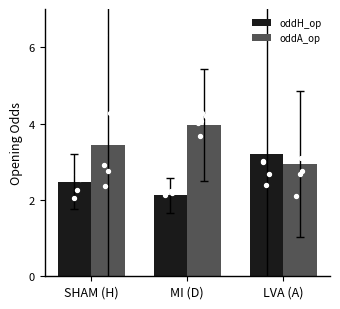

What are all the series names shown in the legend?

oddH_op, oddA_op